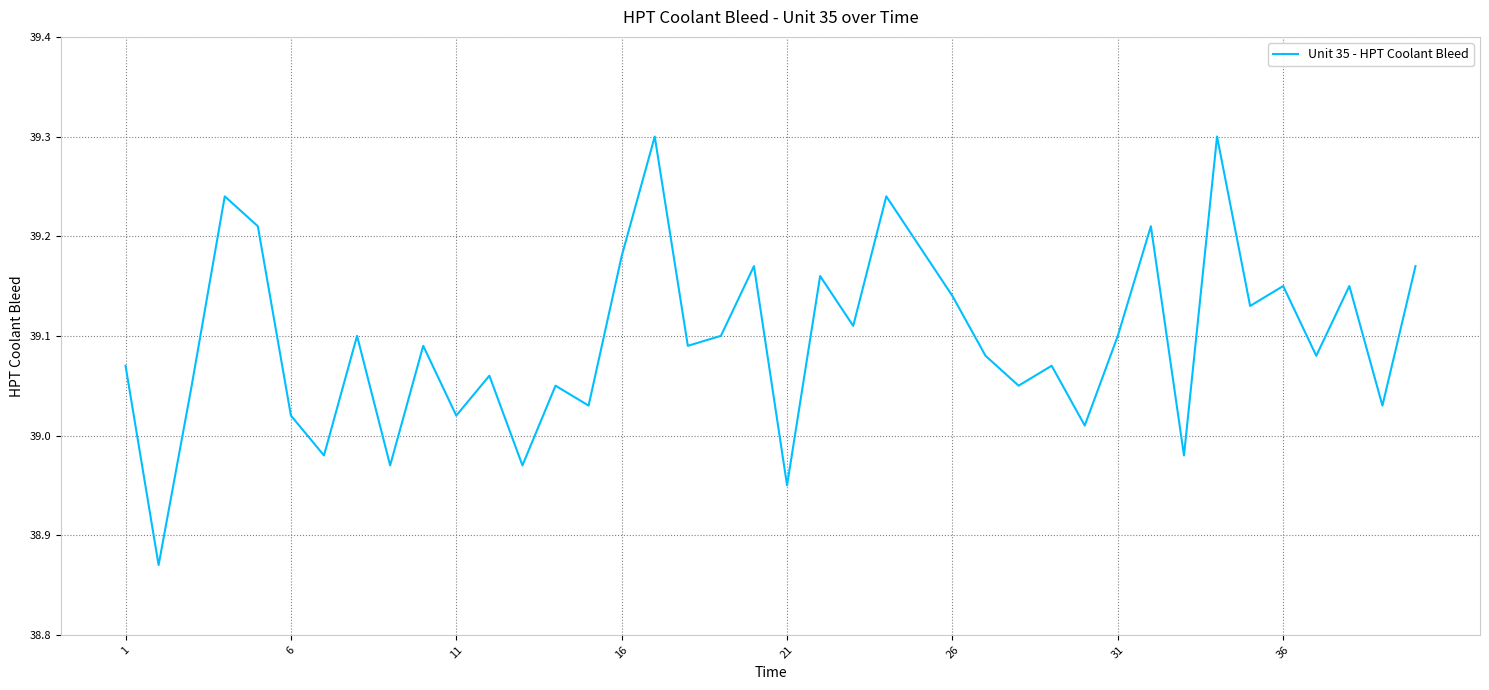

What is the difference between the maximum and minimum values?

0.4